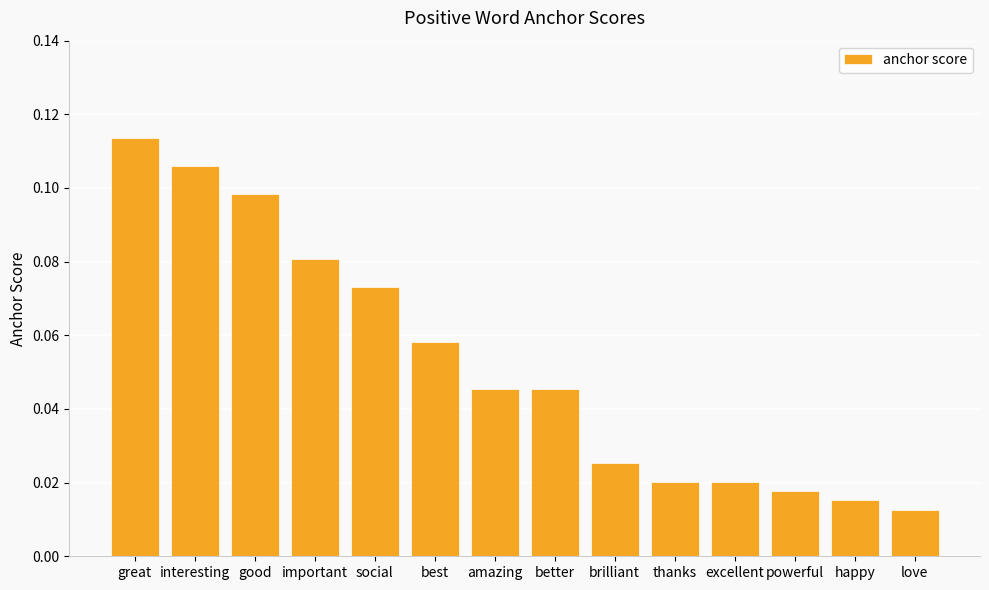

Where is the data nearest to the value 0?

love